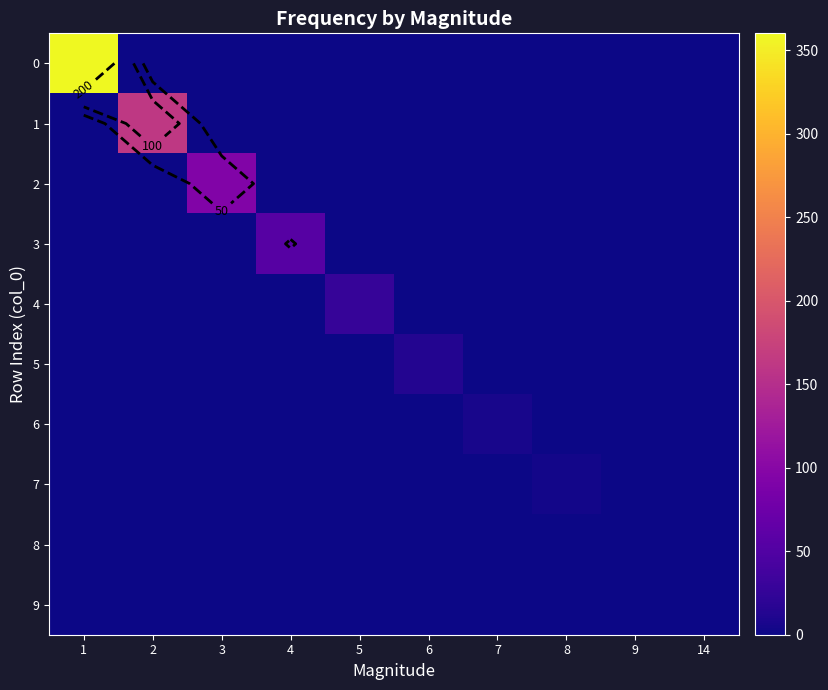

At which label is 0 closest to 180?

1